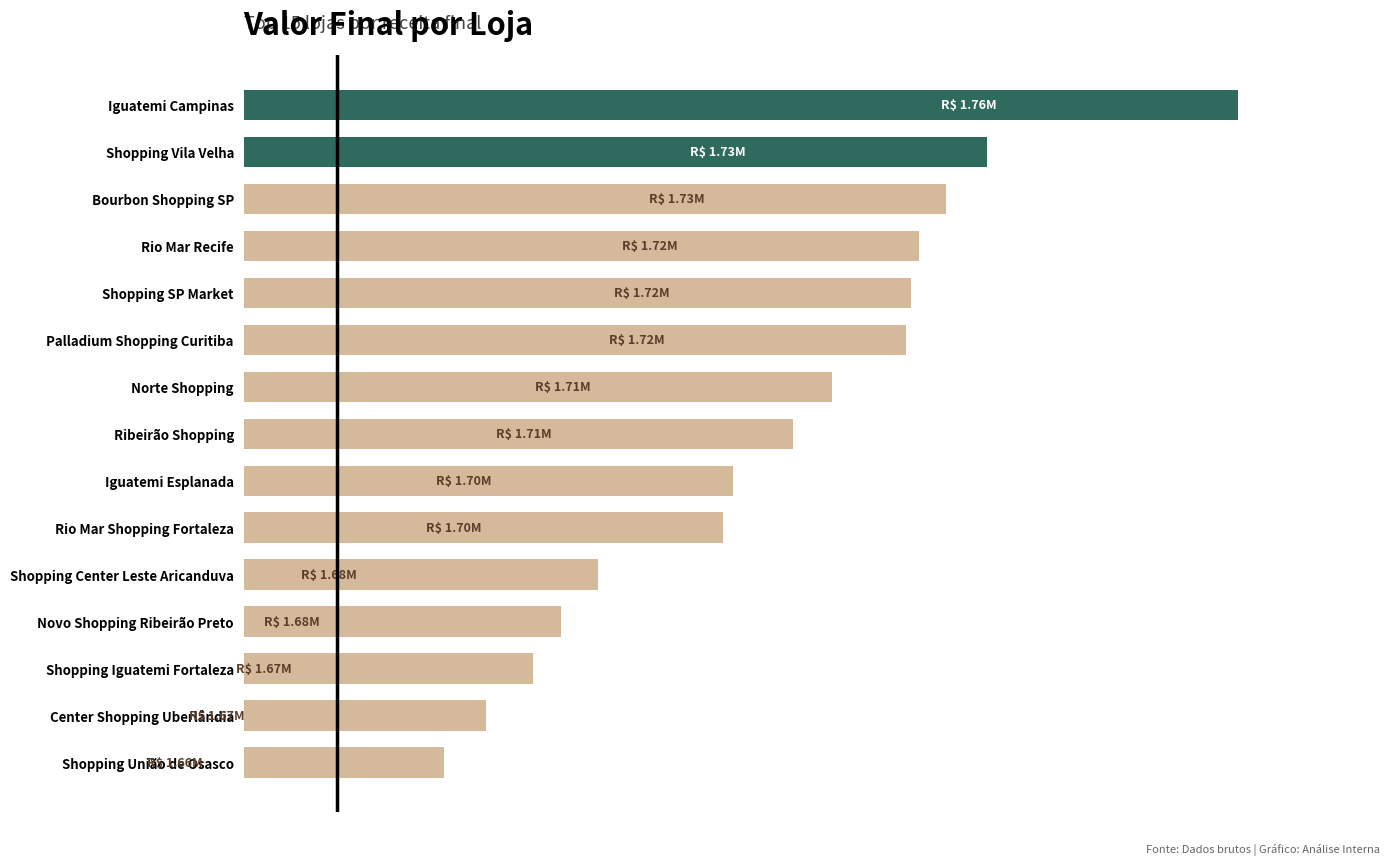

Does the chart contain any negative values?

No